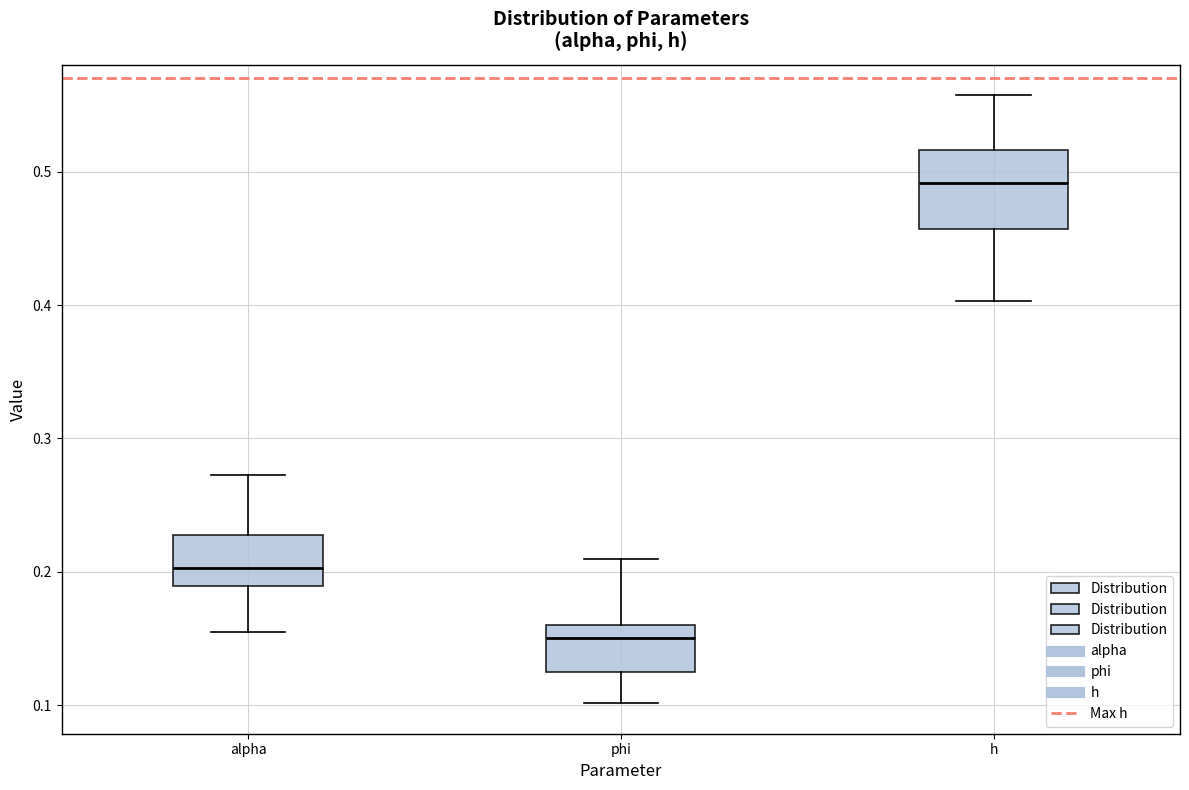

Which box has the lowest median line?

phi